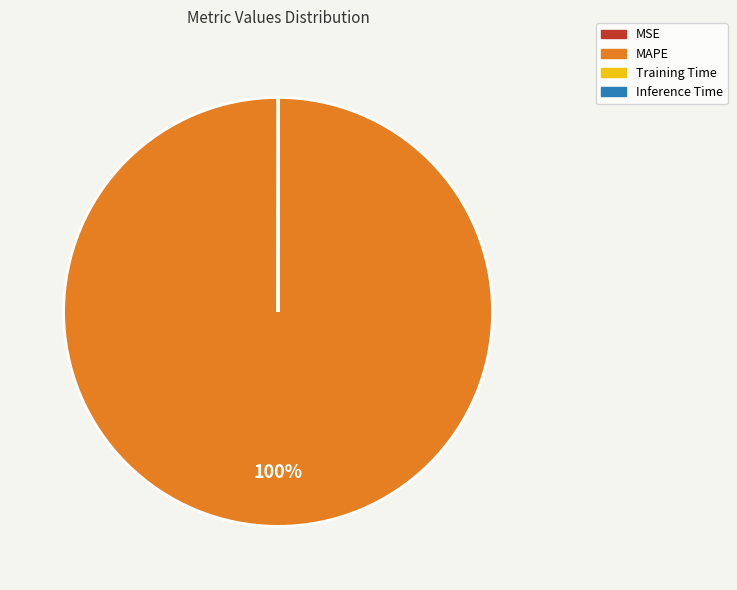

Which category has the biggest portion of the pie?

MAPE